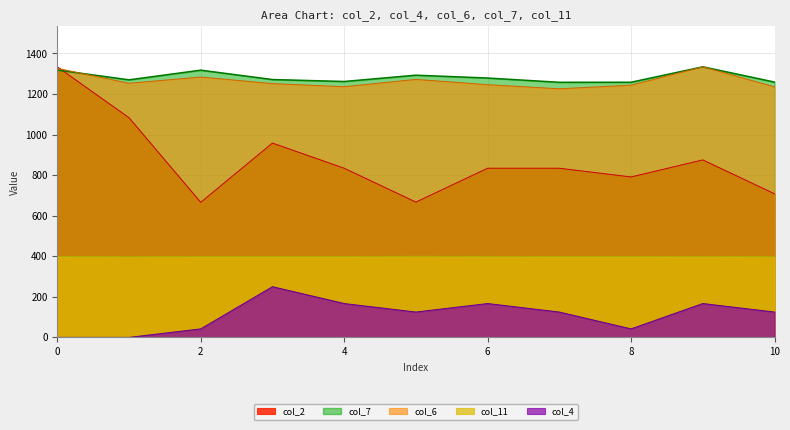

True or false: col_2 has more than 0 points higher than both neighbors.

True